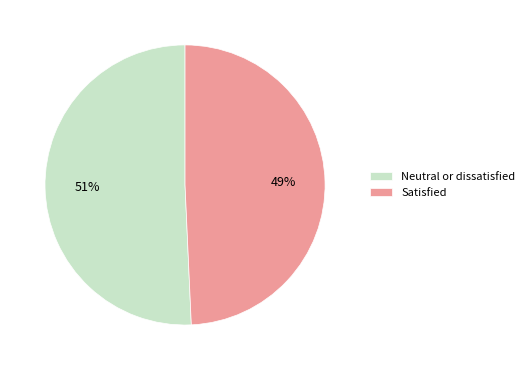

Is it true that Satisfied is 35% of the pie?

False